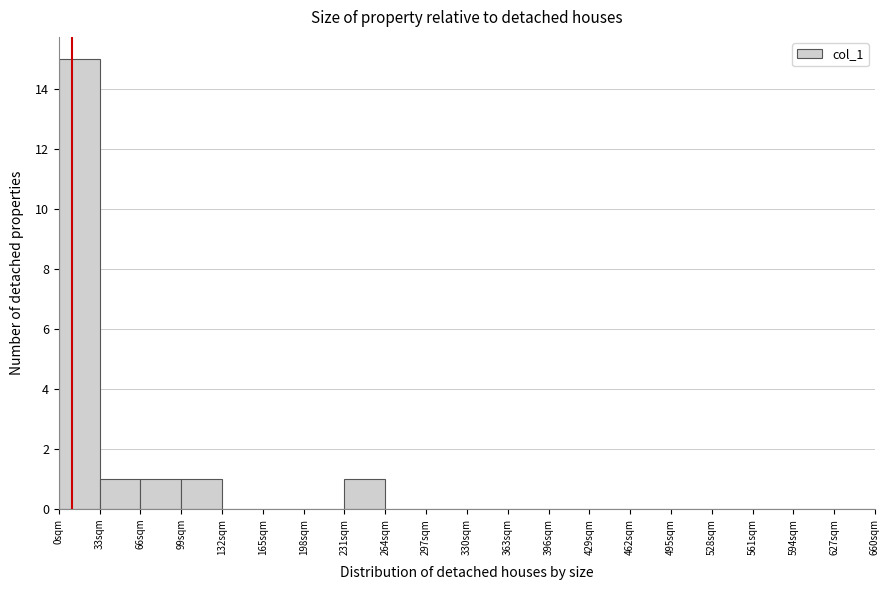

Reading left to right, transcribe this chart: for each bar, give the range it covers on the x-axis and its height. Neither the bar edges nor the heights are printed on the chart, so give them approximately, as read against the axes.

0 to 33: 15
33 to 66: 1
66 to 99: 1
99 to 132: 1
132 to 165: 0
165 to 198: 0
198 to 231: 0
231 to 264: 1
264 to 297: 0
297 to 330: 0
330 to 363: 0
363 to 396: 0
396 to 429: 0
429 to 462: 0
462 to 495: 0
495 to 528: 0
528 to 561: 0
561 to 594: 0
594 to 627: 0
627 to 660: 0